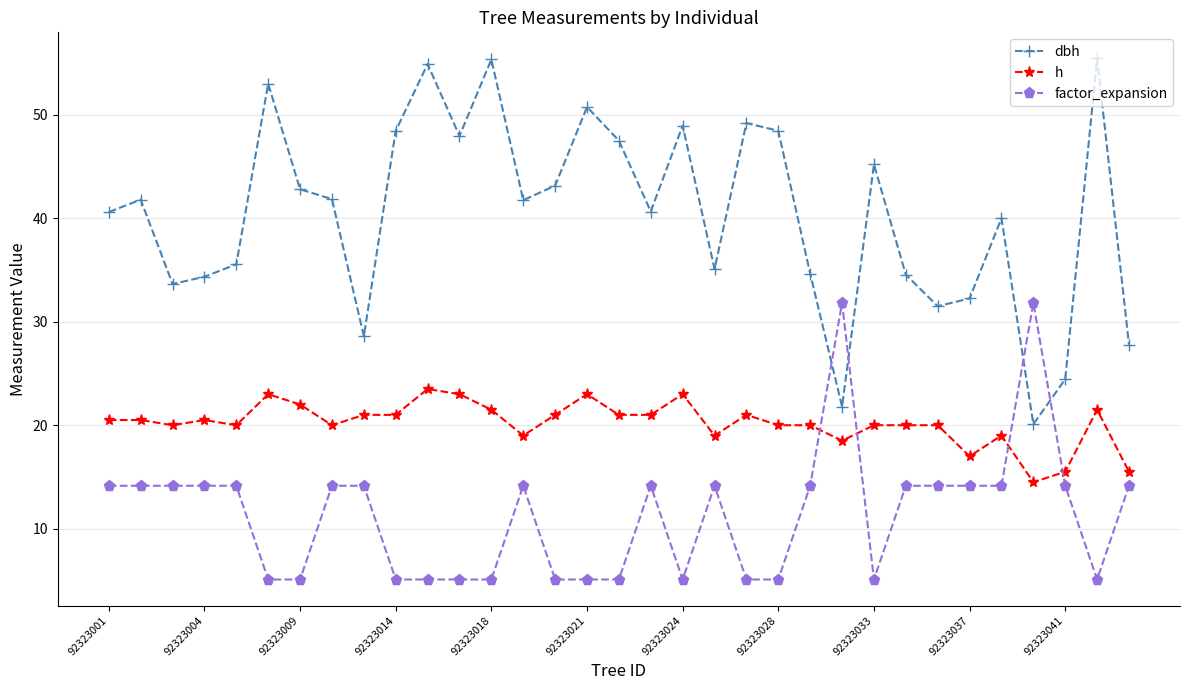

Does the chart display data point markers on the line(s)?

Yes